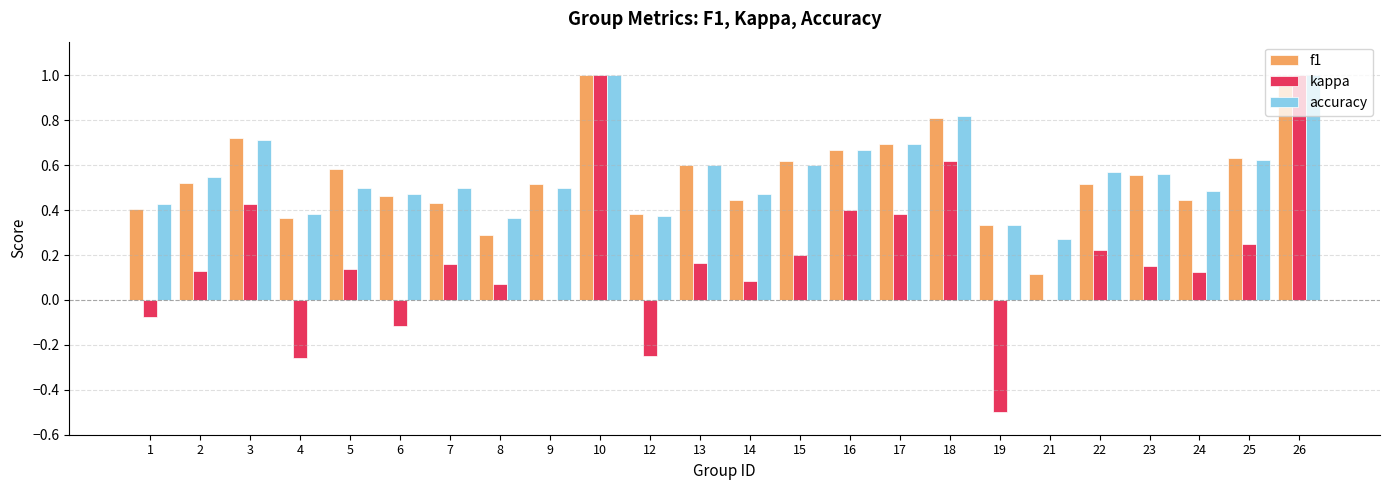

What is the highest value of the accuracy series?

1.0